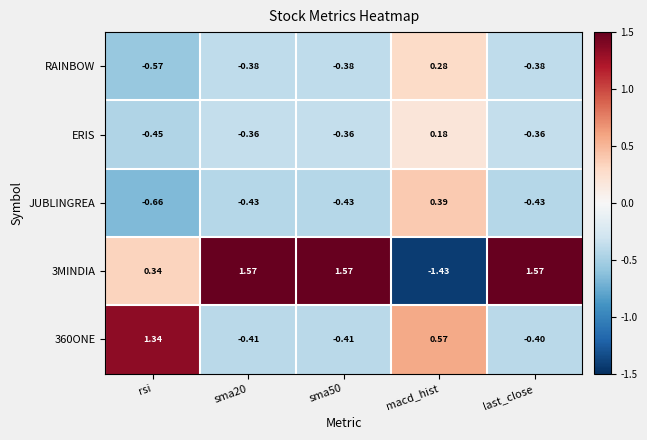

Between sma50 and last_close, which series saw the biggest shift?

360ONE